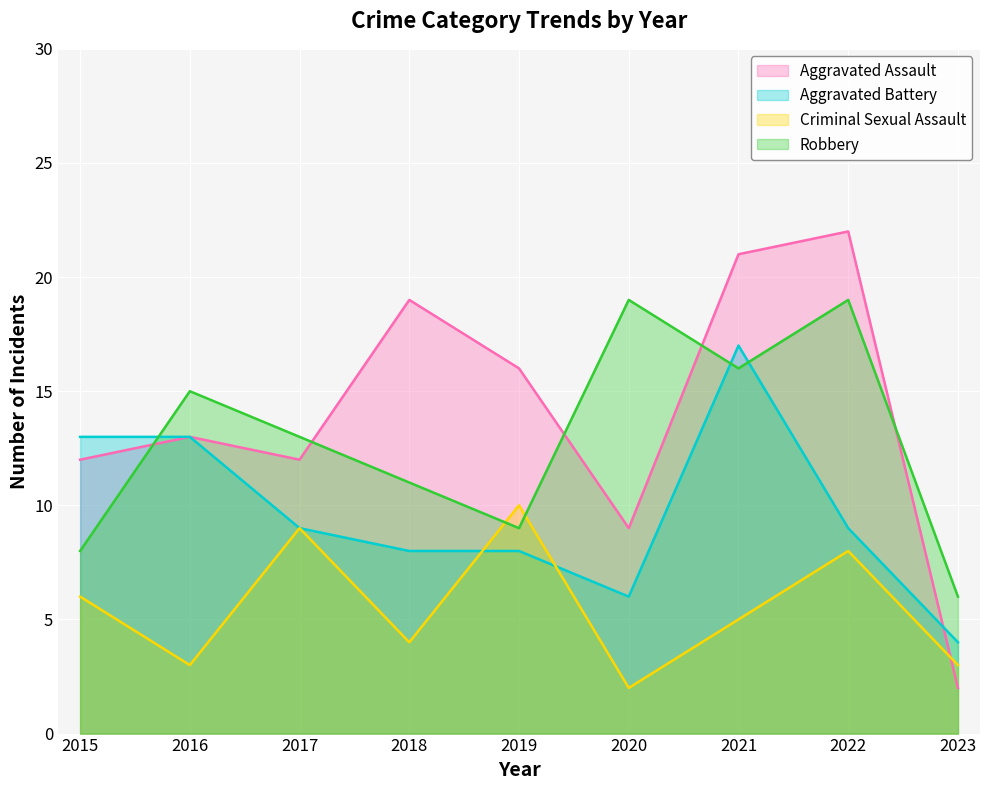

What is the difference between the maximum and minimum values in the Aggravated Assault series?

20